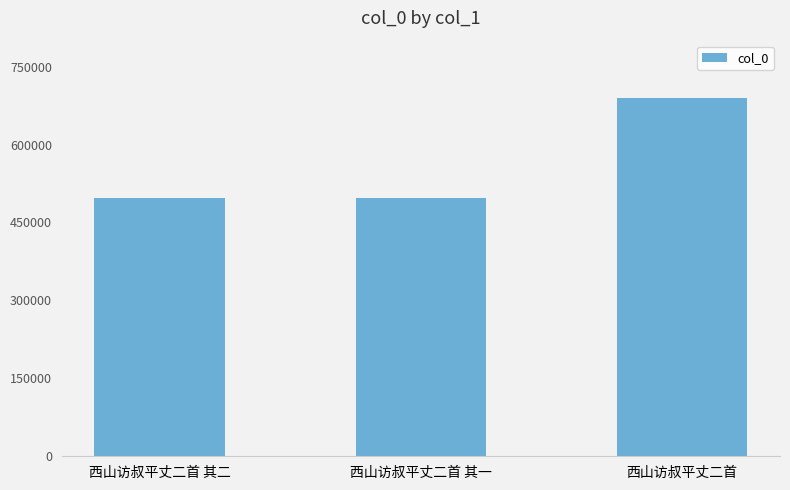

At which label is the value closest to 593406?

西山访叔平丈二首 其二